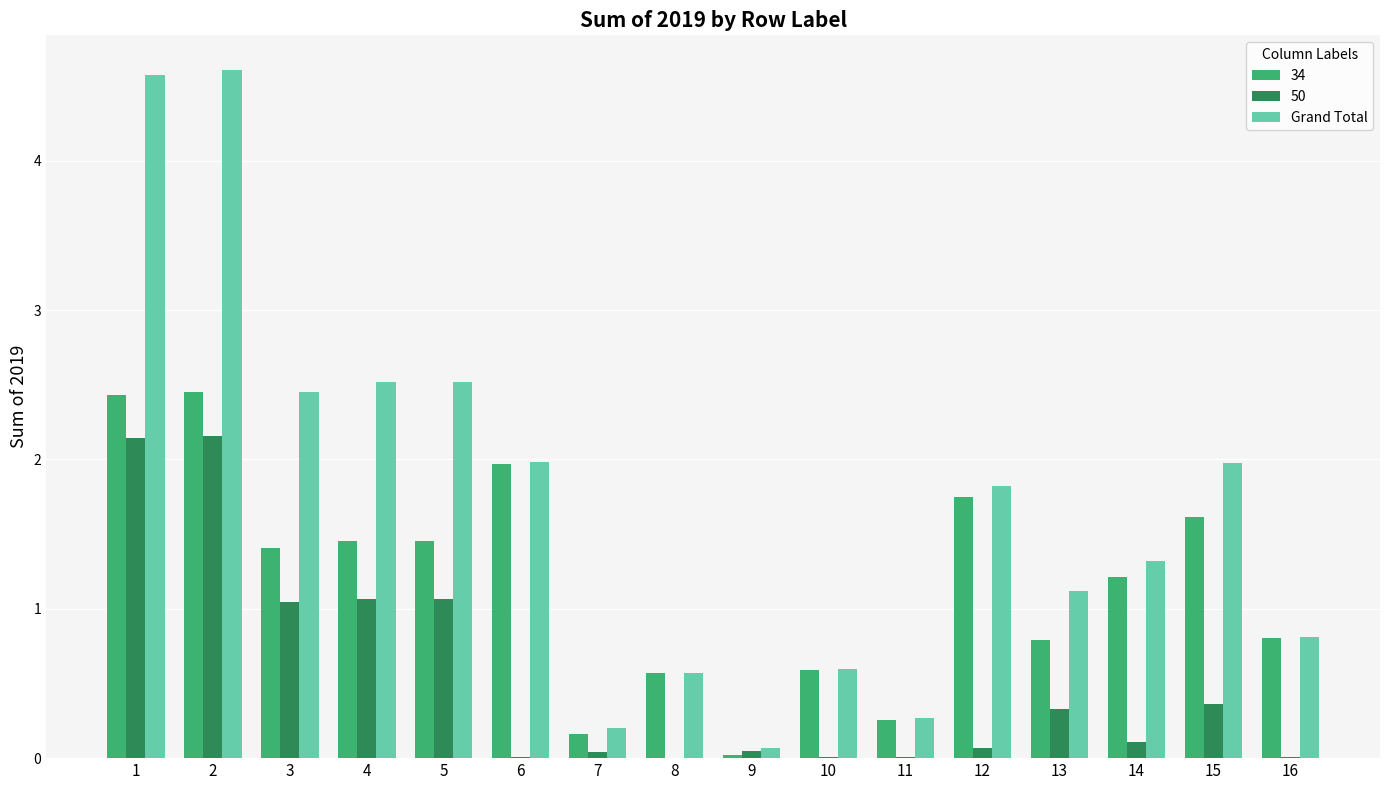

What is the maximum value shown in the chart?

4.6